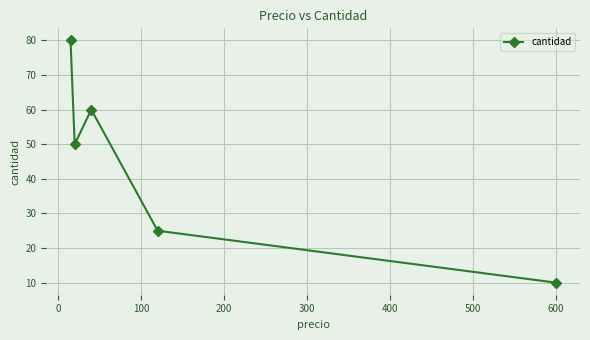

What is the value of the 2nd point from the left?

50